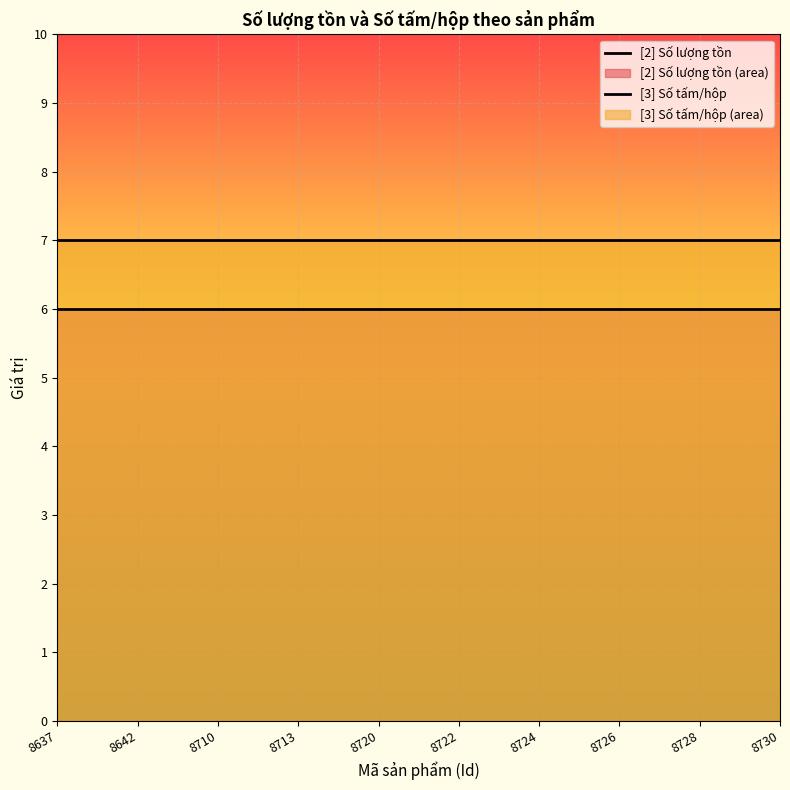

What is the value of the [2] Số lượng tồn point at the 2nd from the left?

6